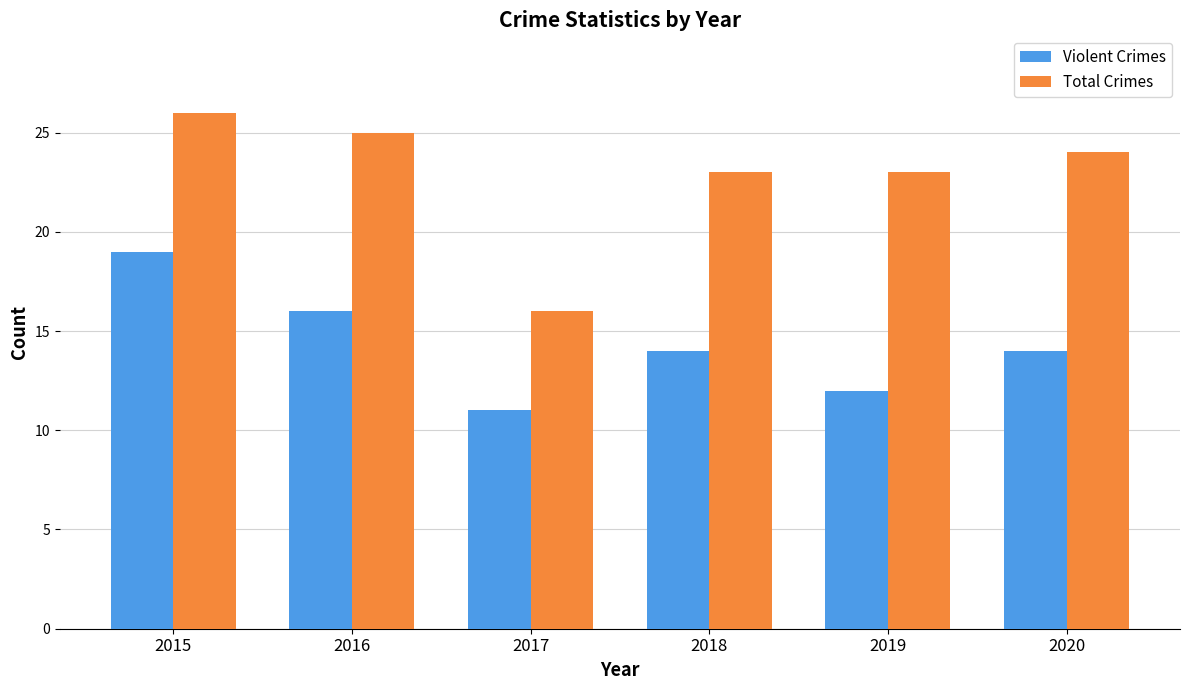

What is the lowest value of the Violent Crimes series?

11